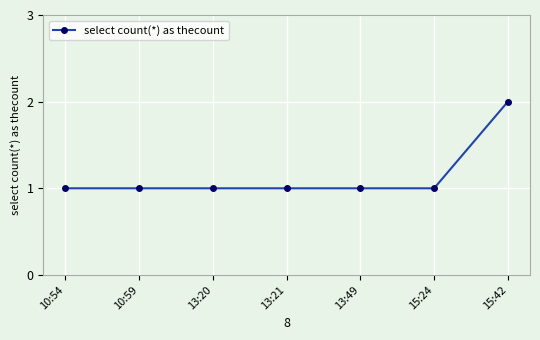

What is the sum of the values at 15:42 and 10:59?

3